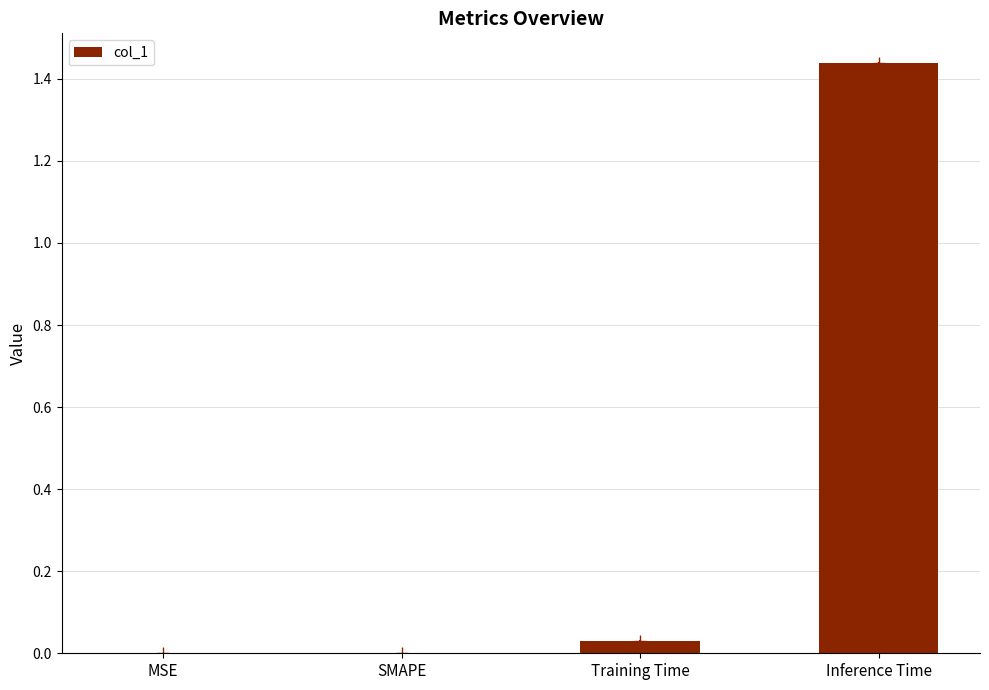

How many distinct data groups are displayed?

1